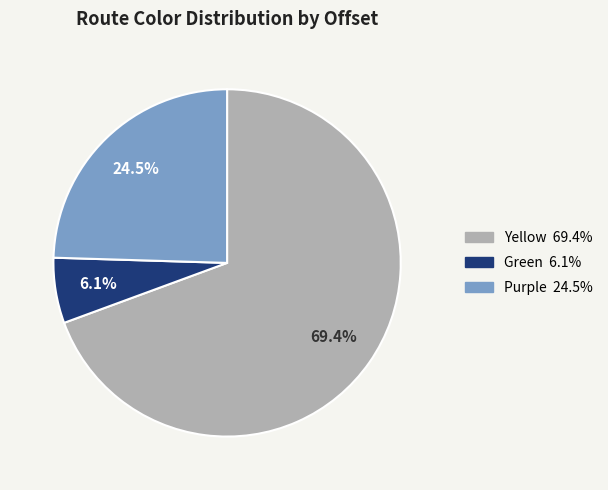

Approximately how many times larger is the value at Yellow compared to Purple?

2.8